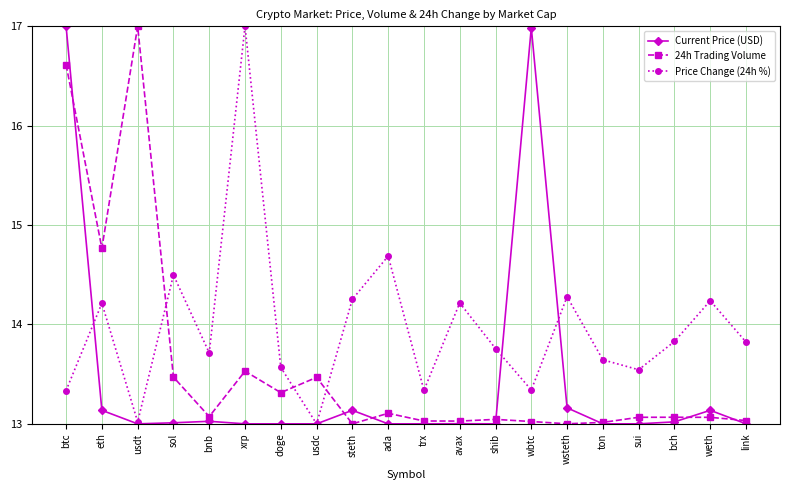

True or false: 24h Trading Volume and Current Price (USD) cross at least once.

True